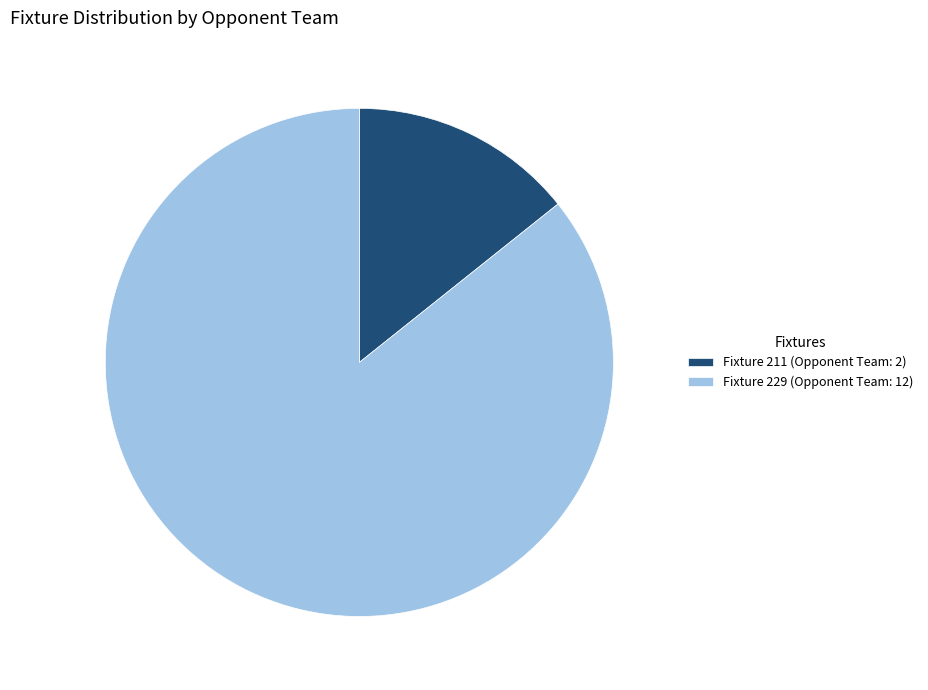

Do Fixture 229 (Opponent Team: 12) and Fixture 211 (Opponent Team: 2) together represent more than half of the pie?

Yes